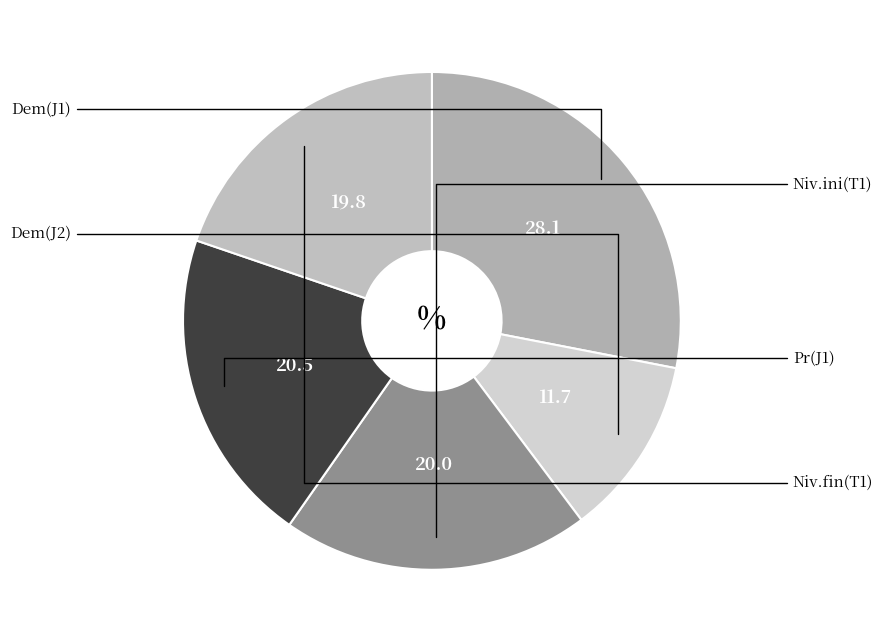

Rank the categories by value from lowest to highest.

Dem(J2), Niv.fin(T1), Niv.ini(T1), Pr(J1), Dem(J1)